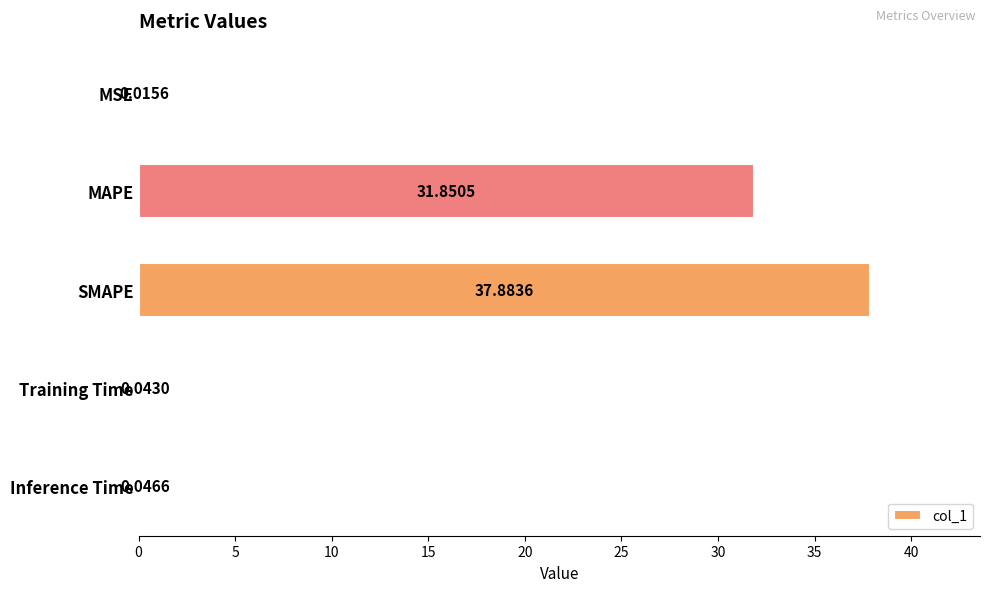

What is the sum of all values?

69.8